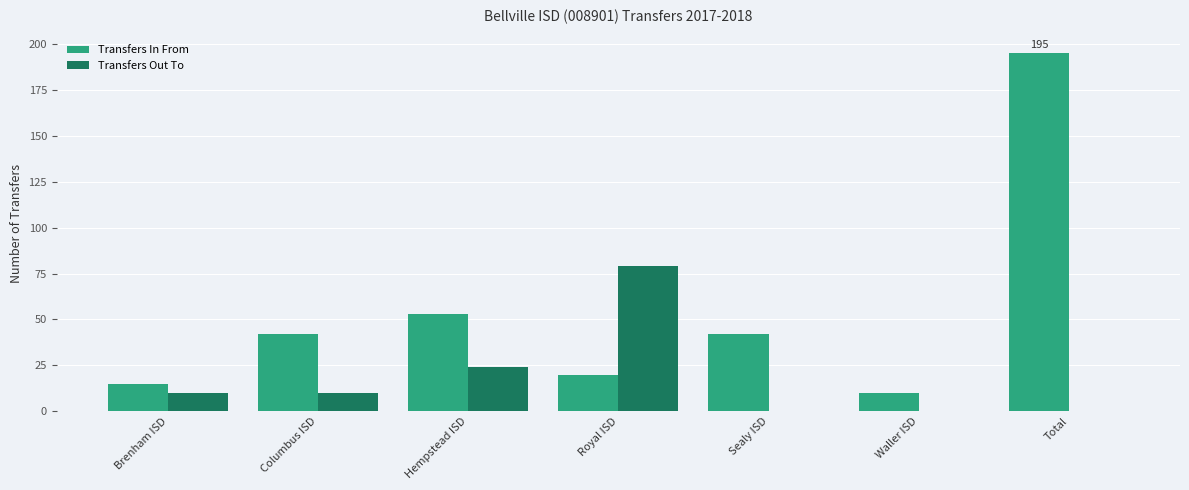

At which category is the sum across all series the highest?

Total